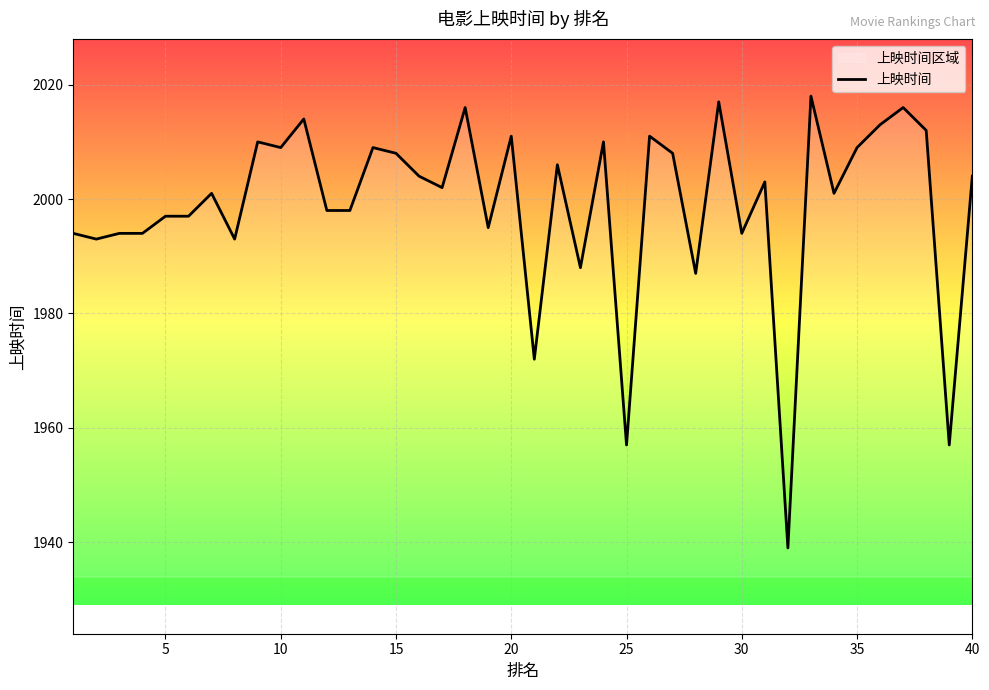

The chart shows a value of 498 at 30. True or false?

False